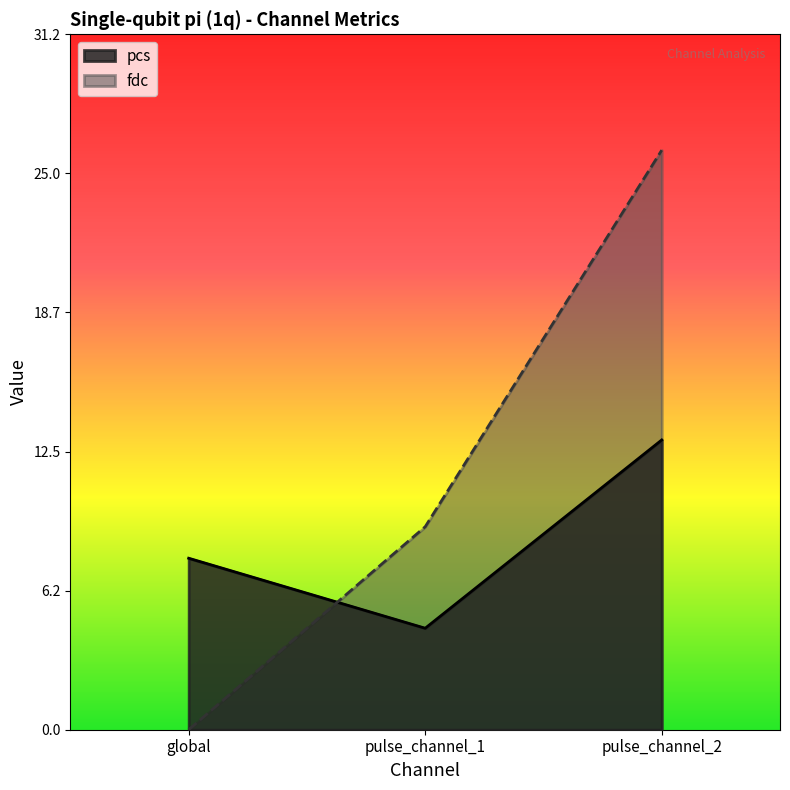

Between global and pulse_channel_1, which series saw the biggest shift?

fdc